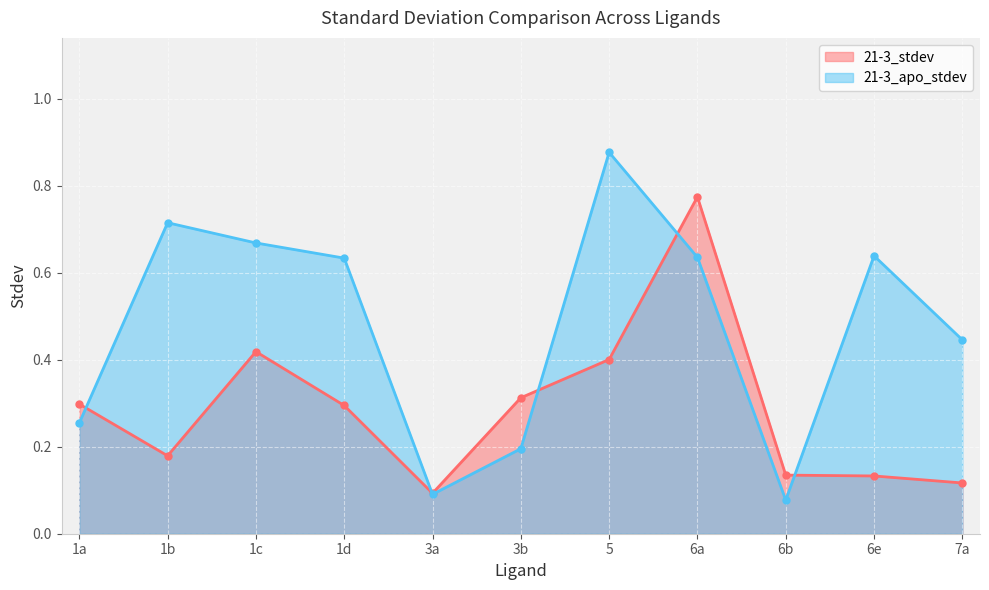

What is the value of the 21-3_apo_stdev point at the 11th from the left?

0.4